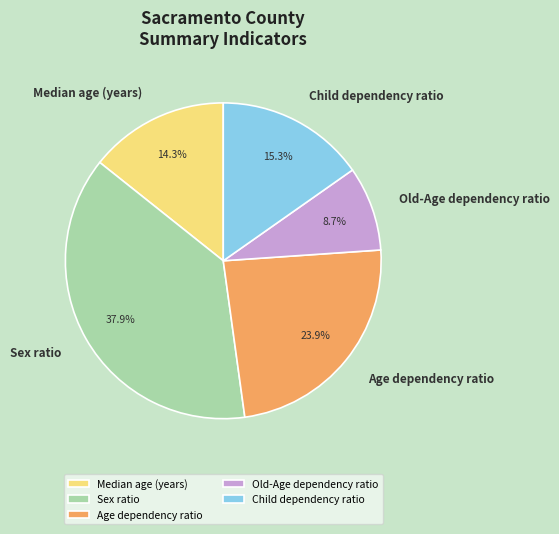

What is the smallest slice in the pie chart?

Old-Age dependency ratio